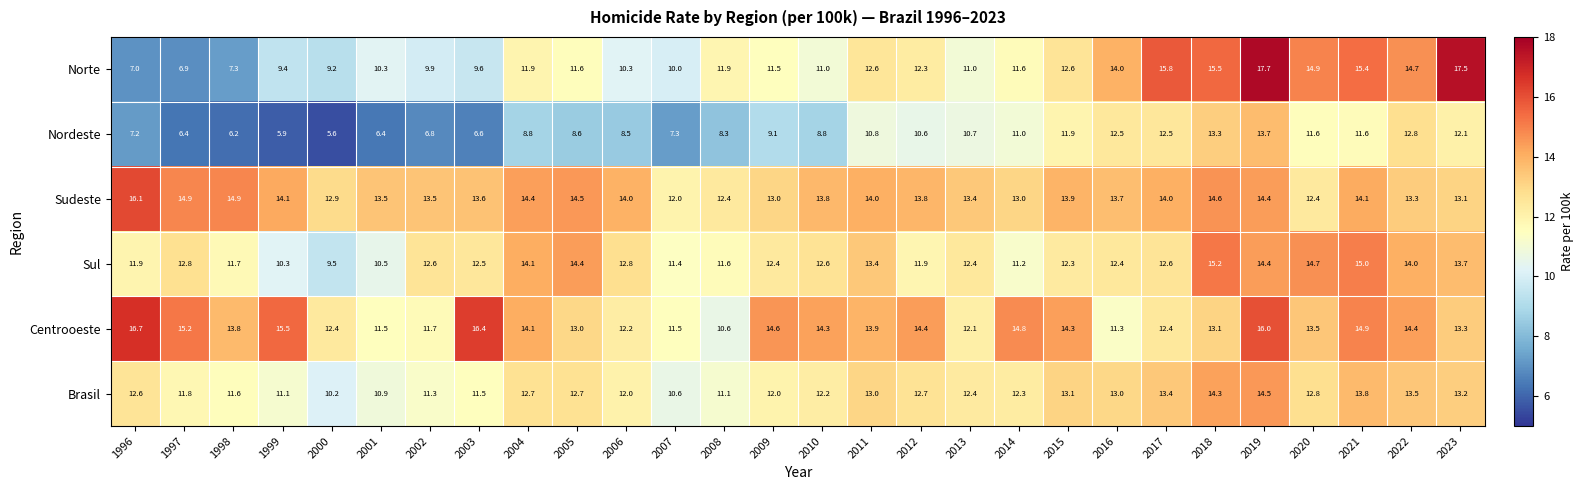

What is the sum of the Sudeste values at 1996 and 2015?

30.0